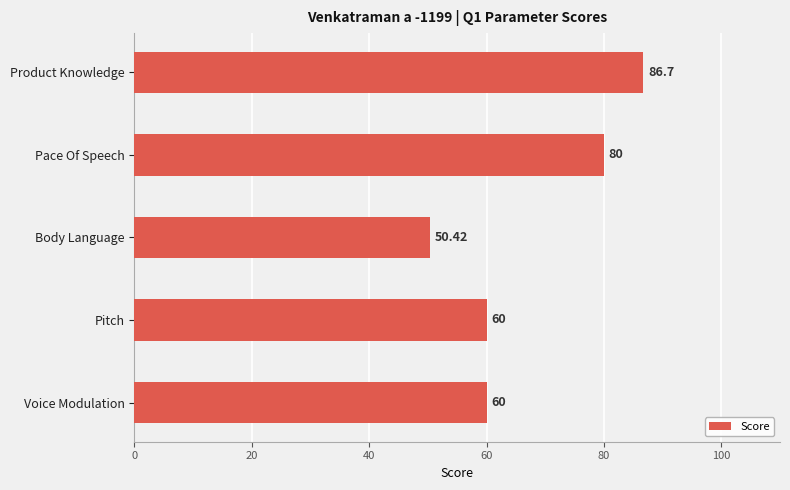

What is the change in value from Voice Modulation to Pace Of Speech?

+20.0